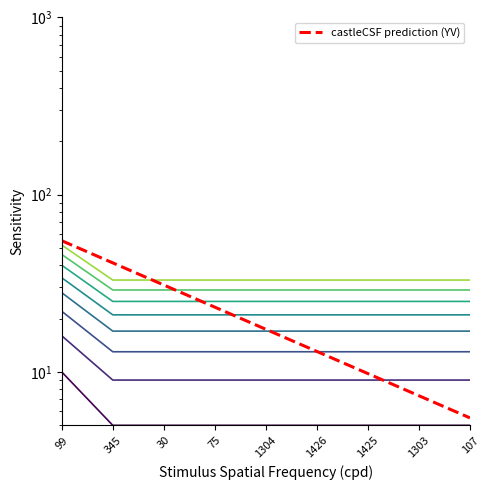

Which series changed the most between 75 and 1304?

col_2